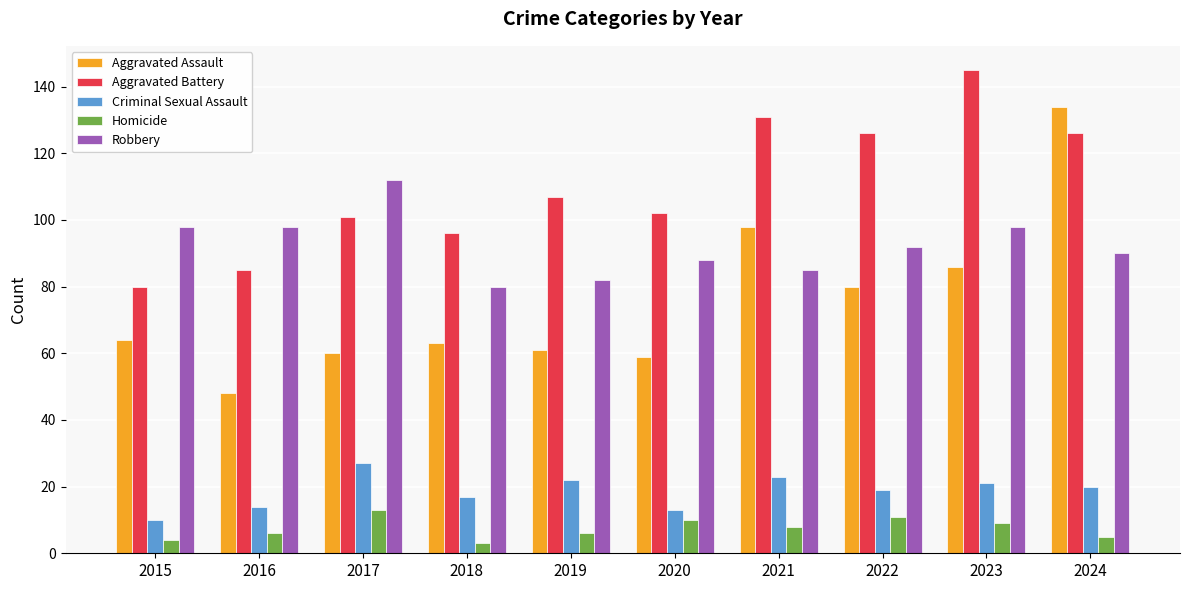

What is the smallest value displayed?

3